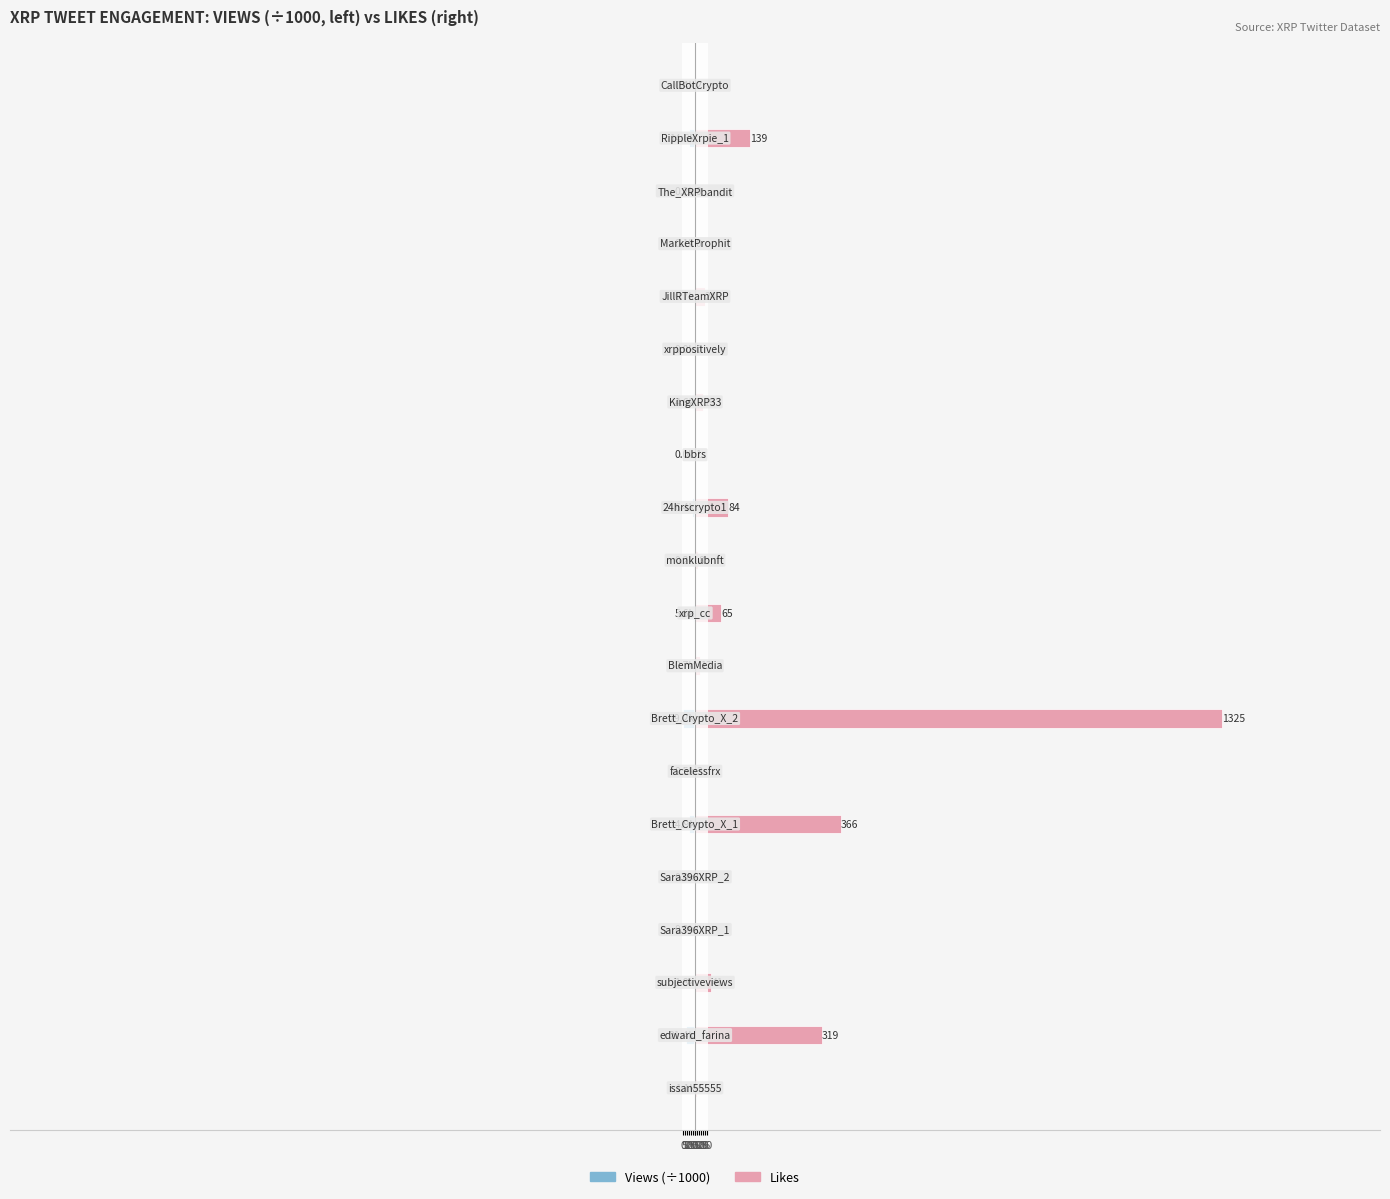

Reading right to left, extract all data points from this chart.

Views (÷1000): -0.4	-14.6	-0.2	-0.1	-0.7	-0.0	-4.6	-0.0	-6.4	-0.2	-5.6	-0.7	-29.2	-0.5	-14.9	-0.0	-0.0	-1.8	-21.4	-1.1
Likes: 2.0	139.0	0.0	0.0	24.0	0.0	19.0	1.0	84.0	8.0	65.0	13.0	1325.0	3.0	366.0	0.0	0.0	41.0	319.0	6.0